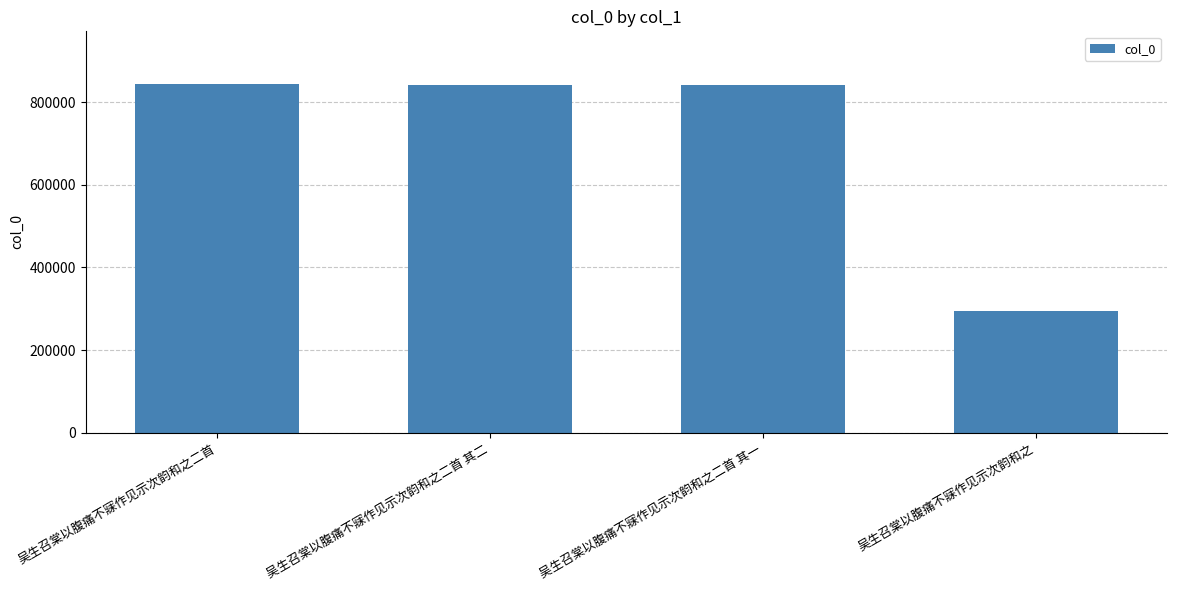

True or false: the data shows 844821 at 吴生召棠以腹痛不寐作见示次韵和之二首.

True